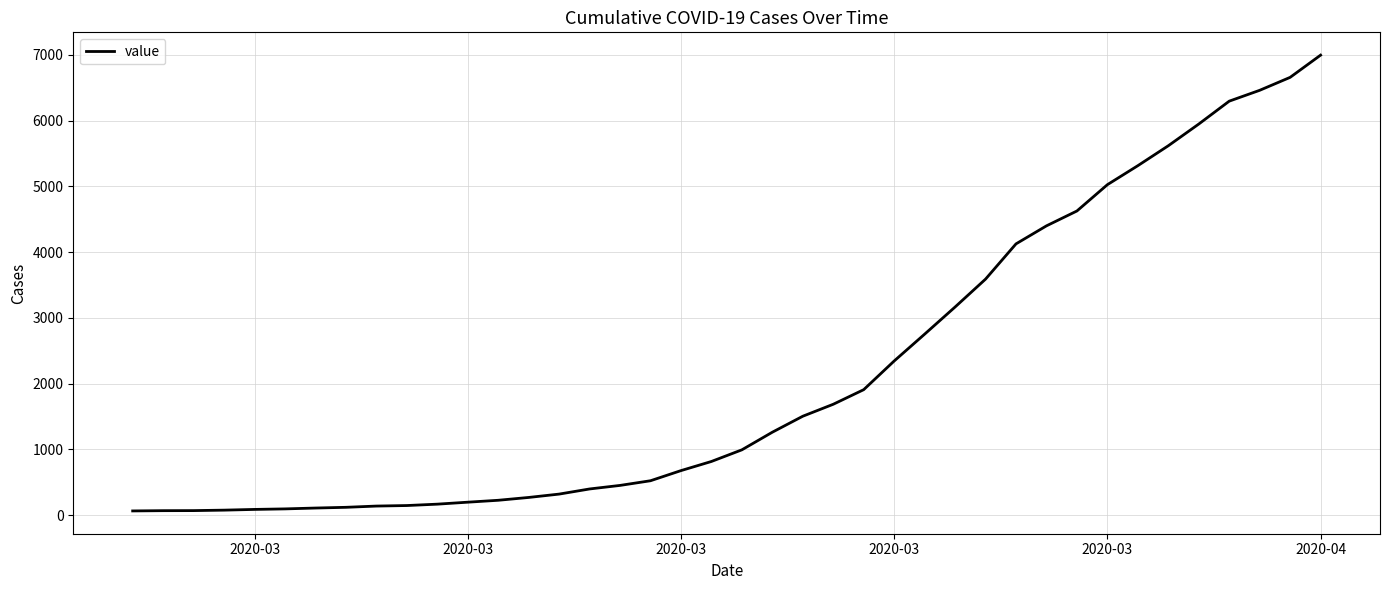

What is the difference between the maximum and minimum values?

6931